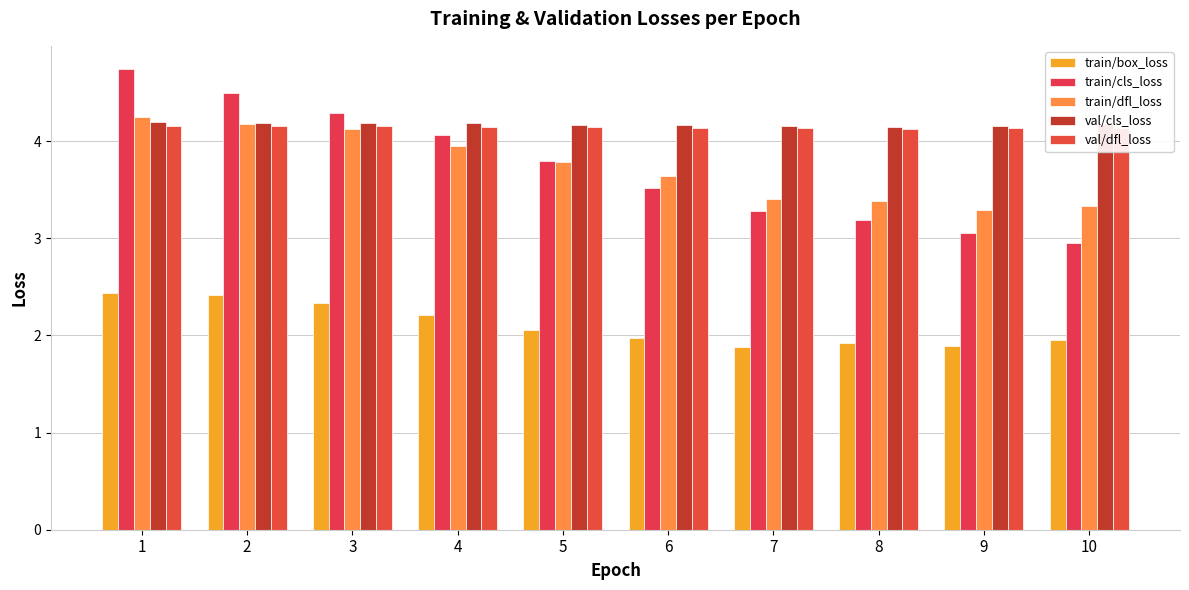

How many groups of bars are there?

10